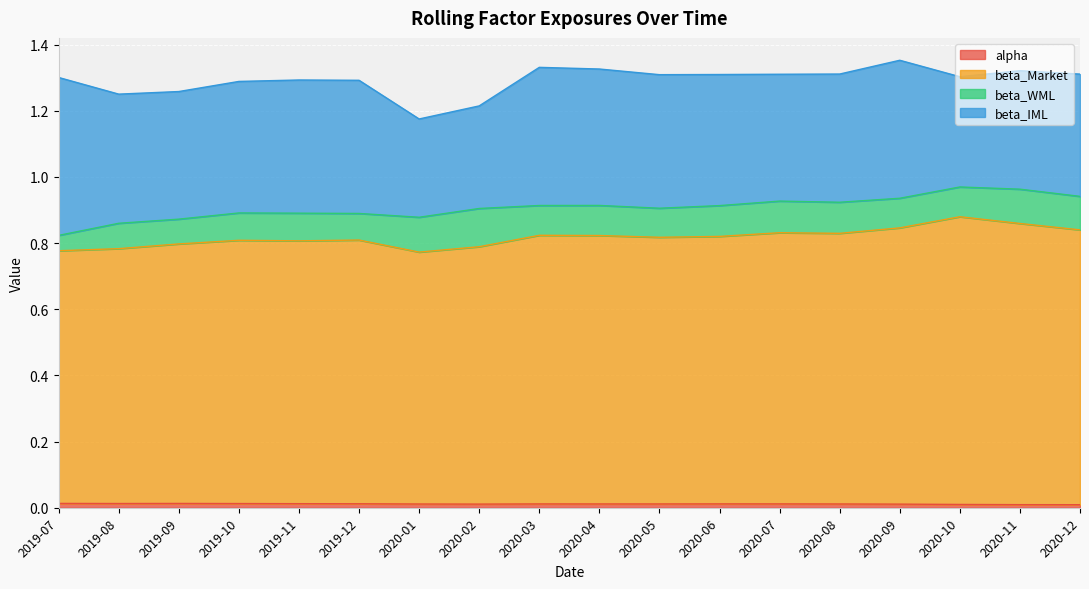

What is the label of the 2nd point from the left?

2019-08